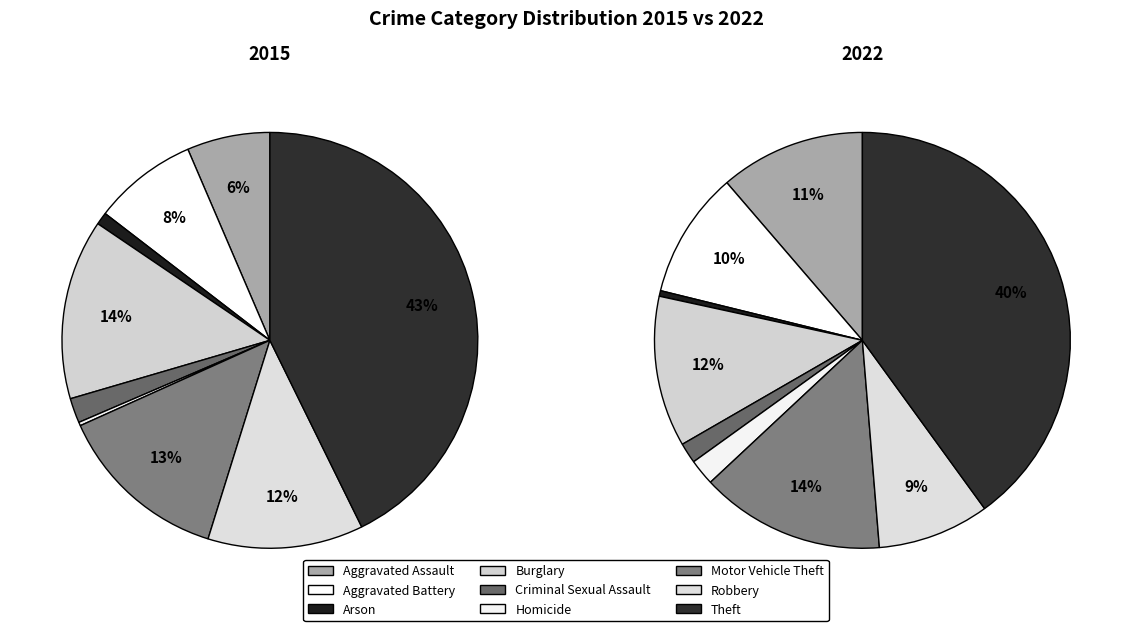

At Aggravated Assault, list the series in order from smallest to largest.

2015, 2022